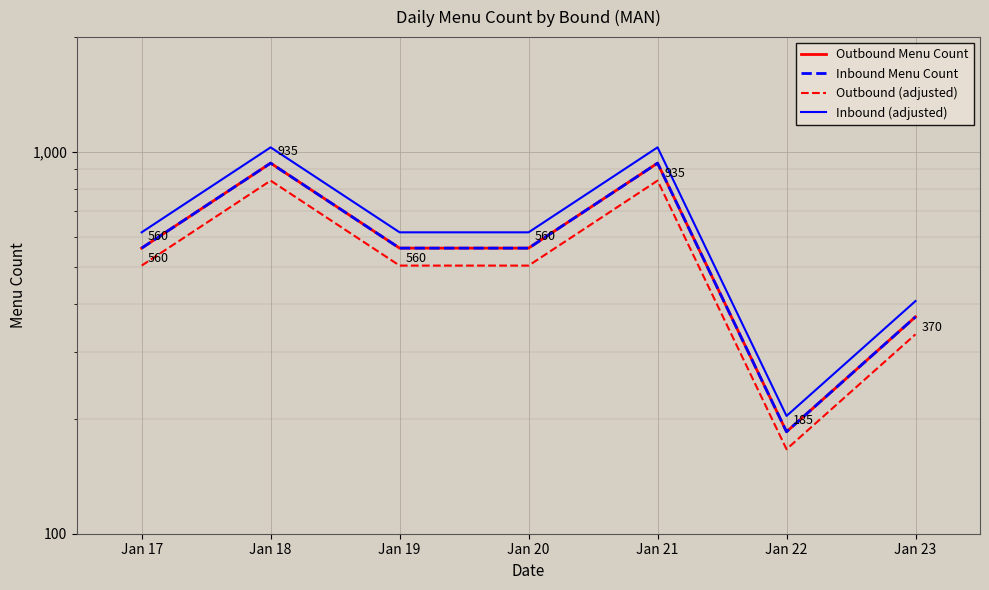

True or false: Outbound (adjusted) and Inbound Menu Count intersect in this chart.

False